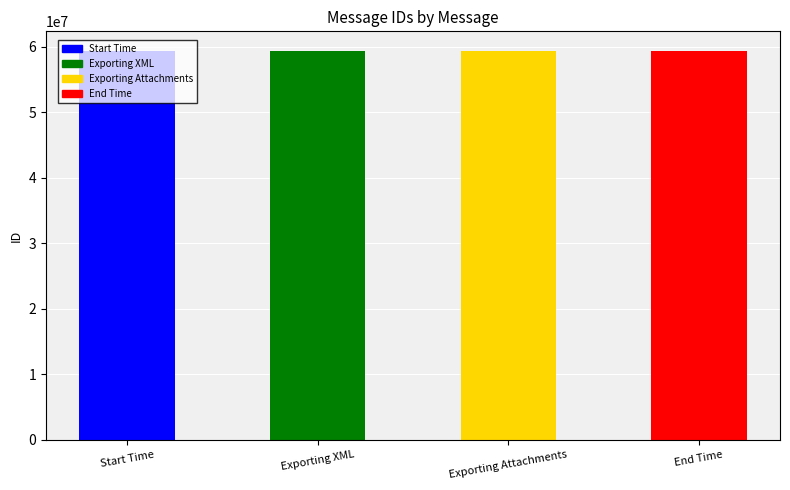

Count the number of data series in this chart.

1